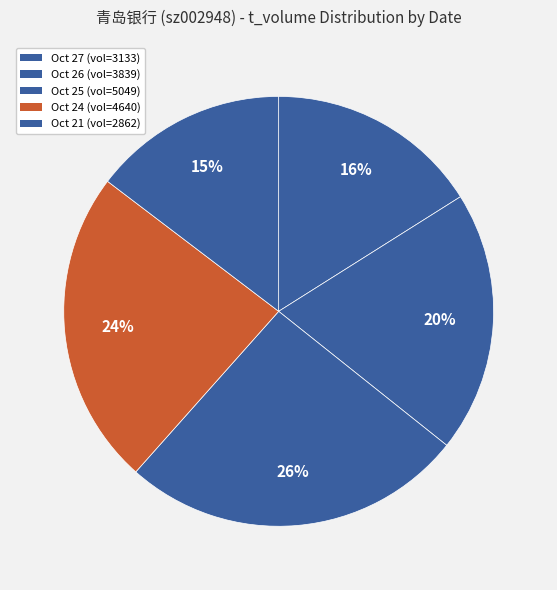

How many slices are in this pie chart?

5